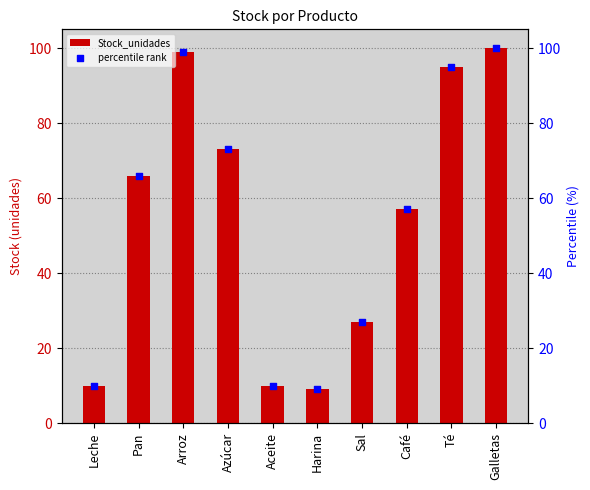

Is the value of Stock_unidades at Sal greater than the value of percentile rank at Sal?

No